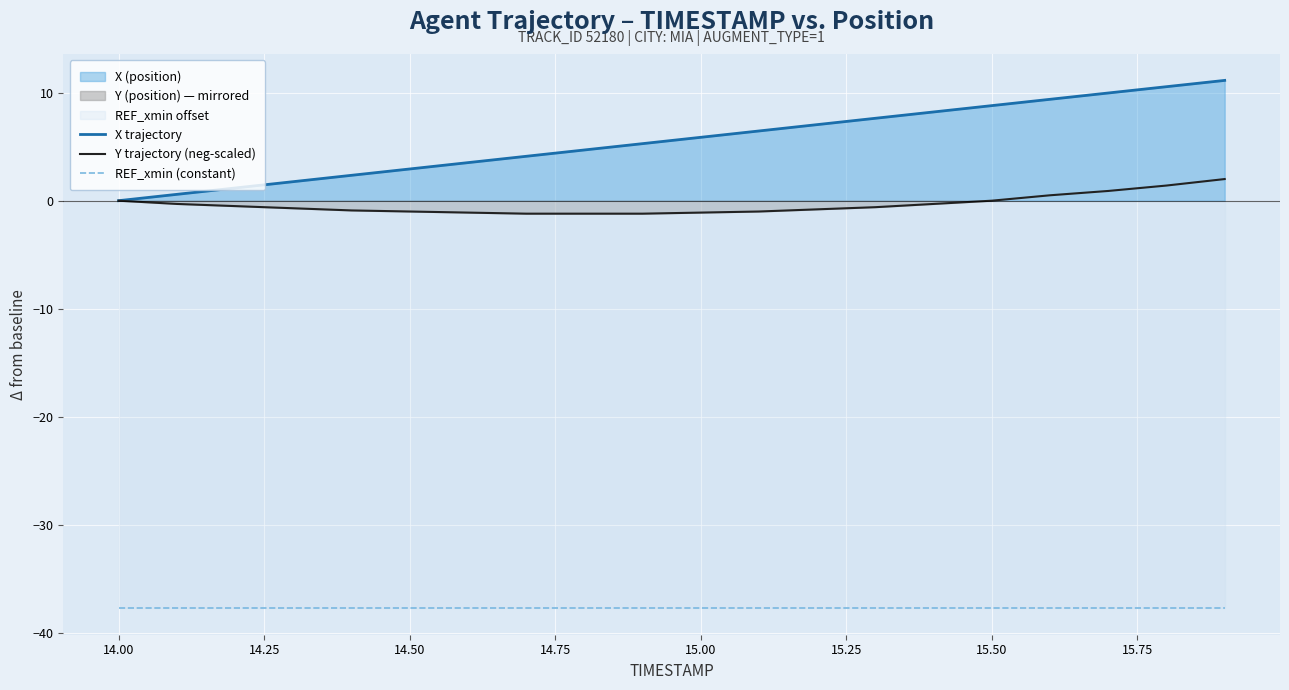

Which series has the largest total across all categories?

X trajectory